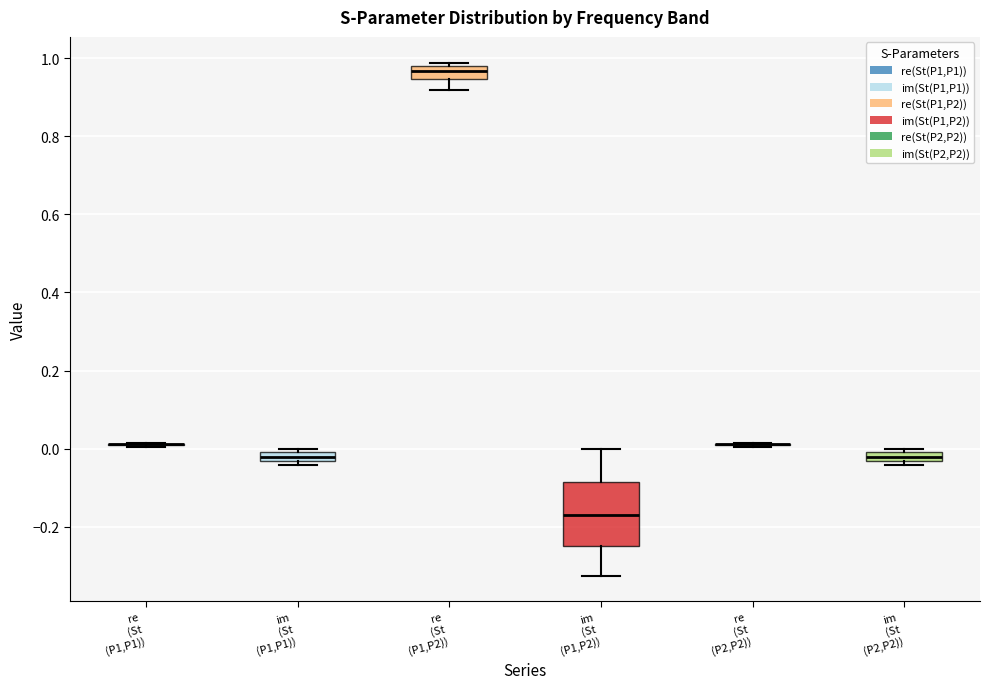

Where is the lower edge of the box for im (St (P1,P1)) on the y-axis? The values are not printed on the chart, so give them approximately, as read against the axis.

-0.04